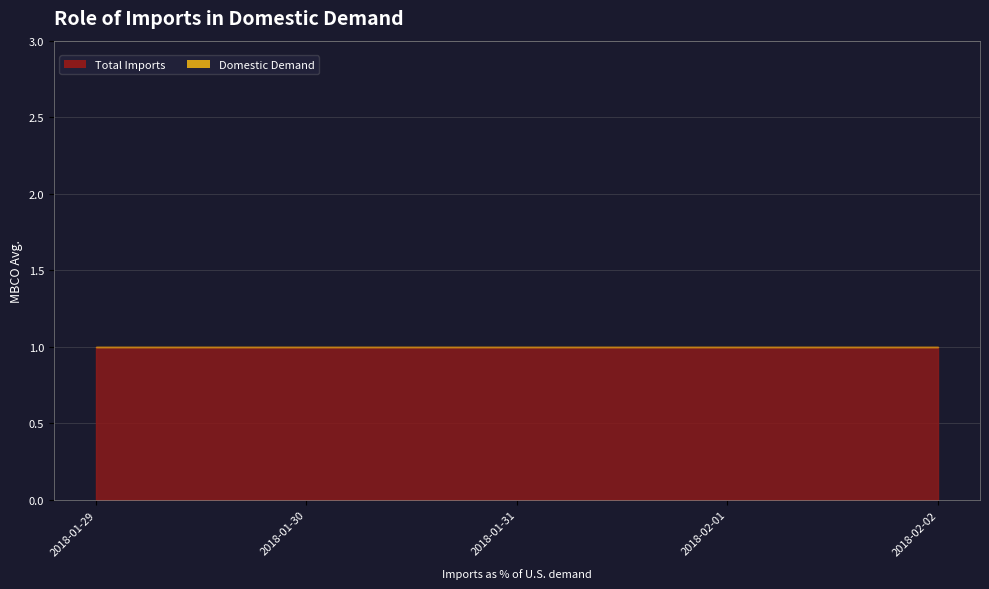

What is the label of the 1st point from the left?

2018-01-29